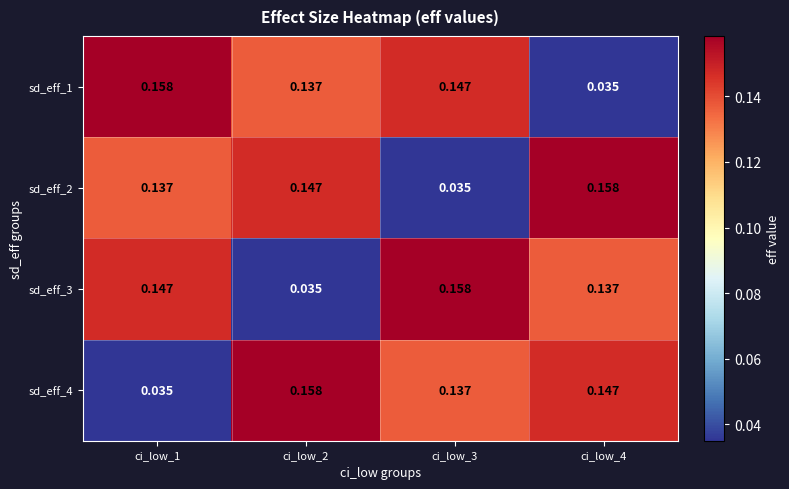

What is the total value across all series at ci_low_1?

0.5